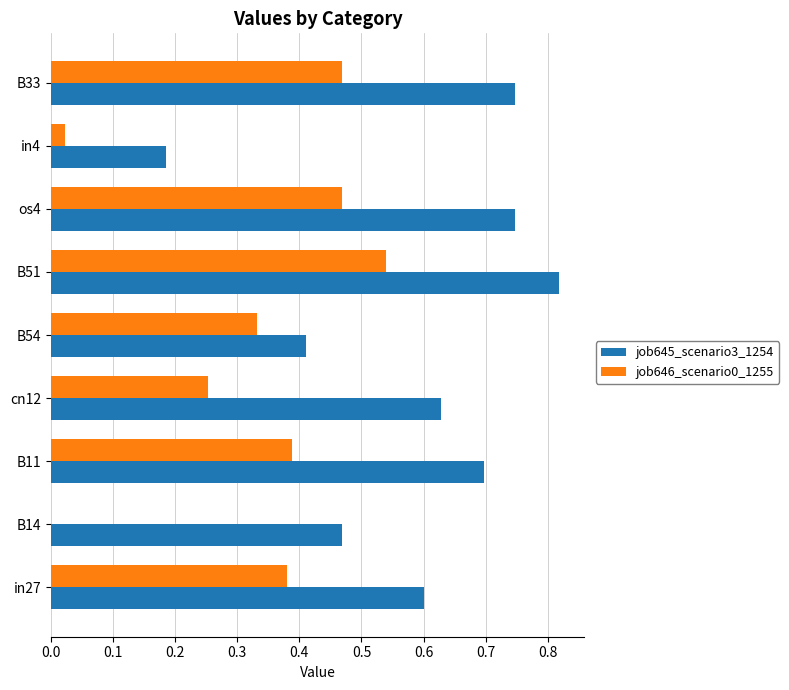

Is the value of job645_scenario3_1254 at cn12 greater than the value of job646_scenario0_1255 at in4?

Yes